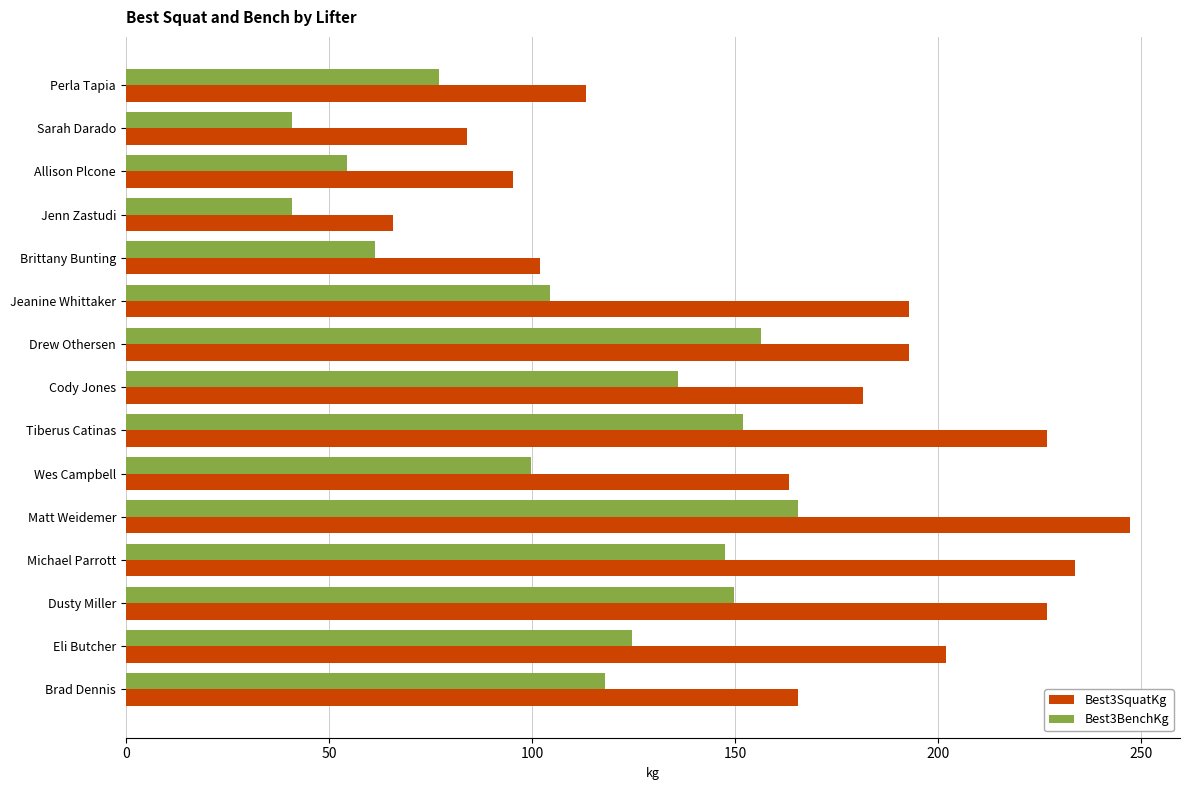

Which series has the largest range (max minus min)?

Best3SquatKg